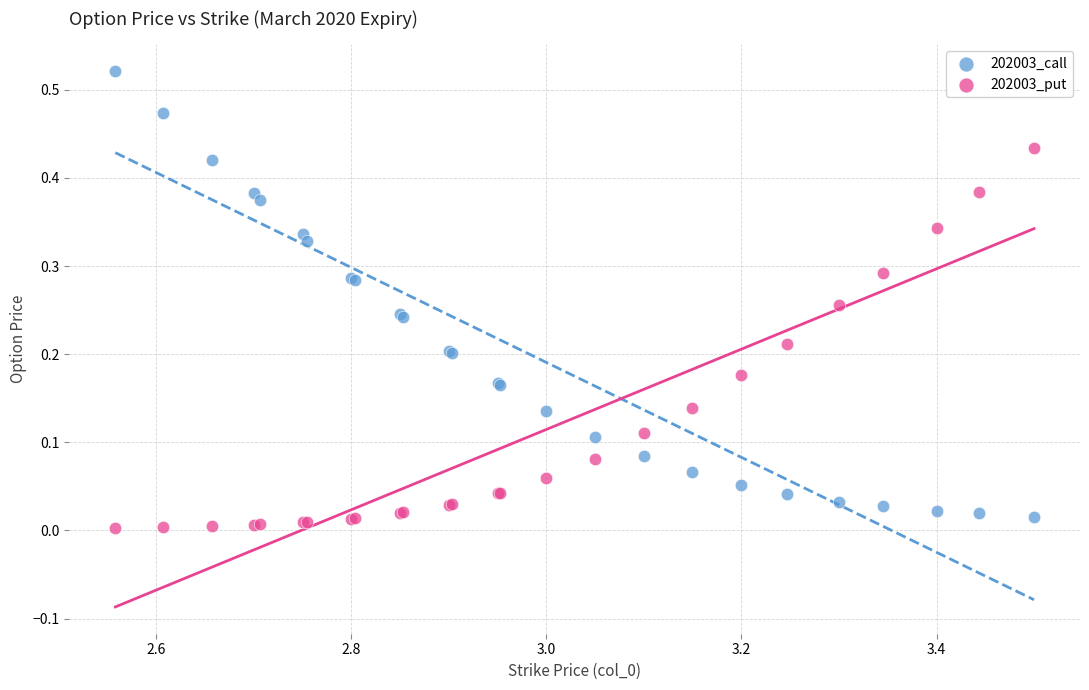

Which series contains the lowest Y value?

202003_put